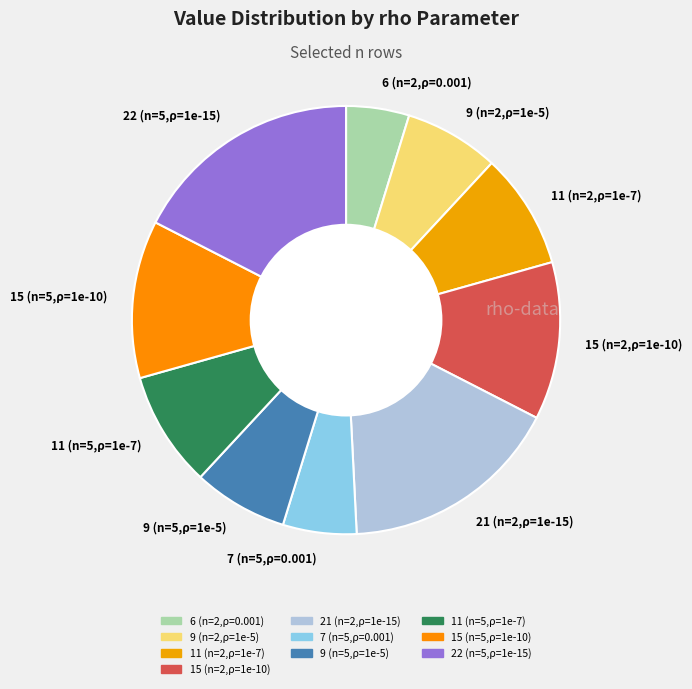

Does 9 (n=5,ρ=1e-5) represent more than half of the total?

No